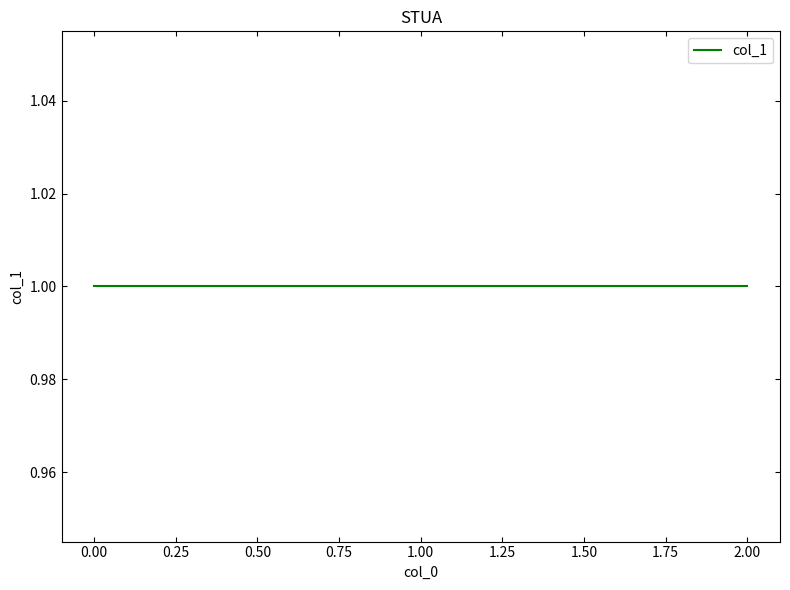

What is the label of the 4th point from the right?

1